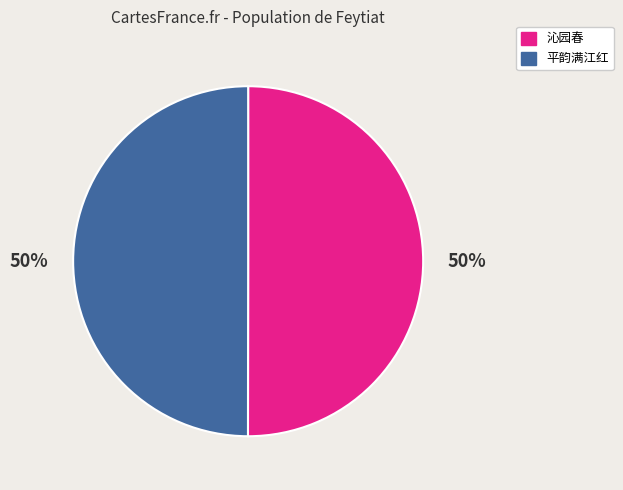

How many slices are in this pie chart?

2